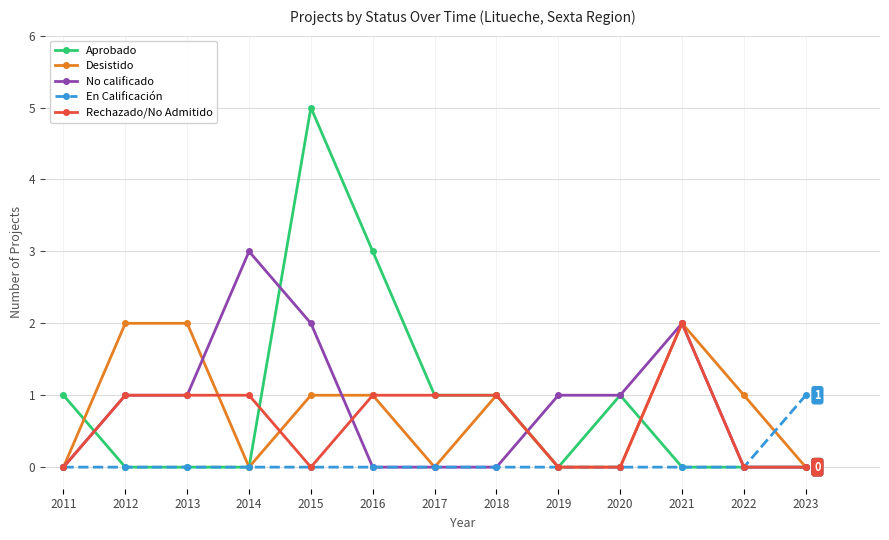

At which category is the sum across all series the highest?

2015